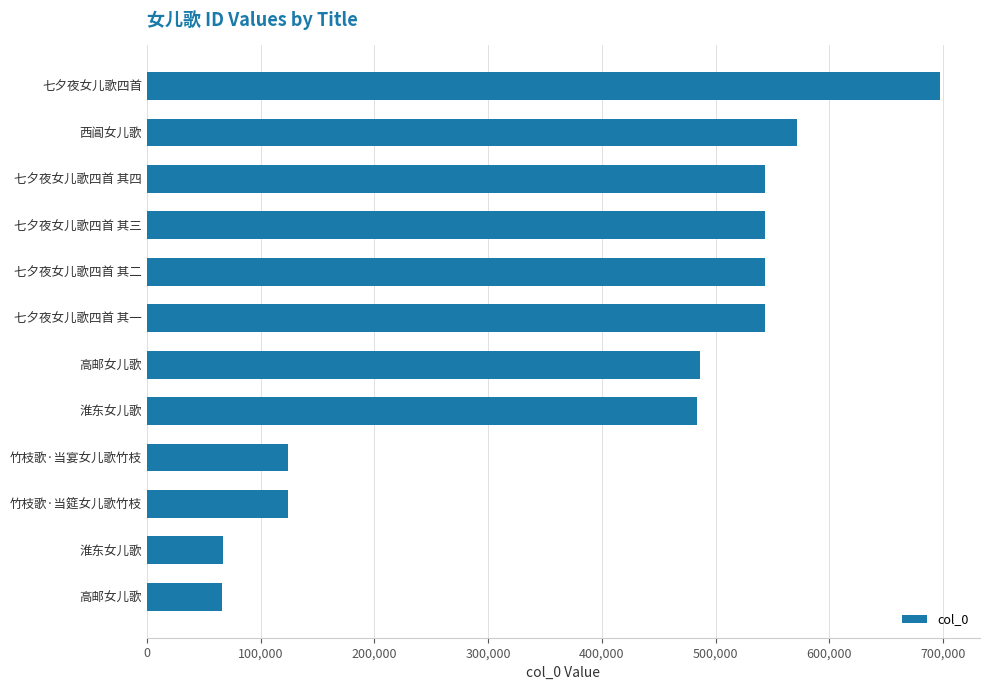

What is the greatest value displayed?

697527